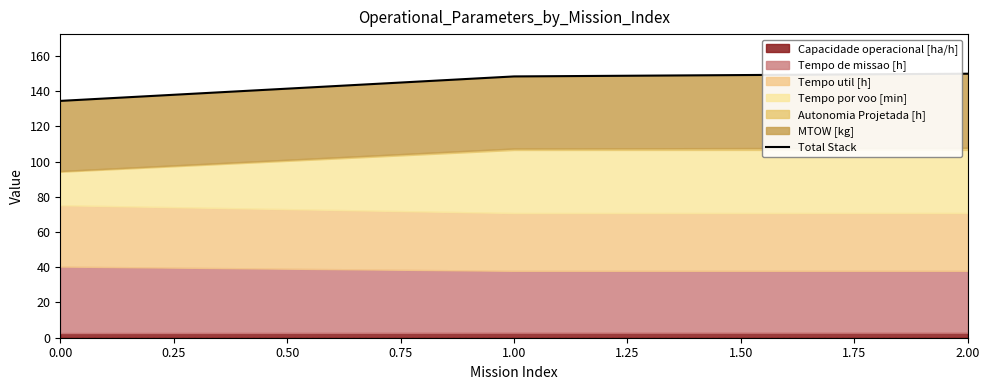

Is it true that the value at 0.00 is 190.1?

False